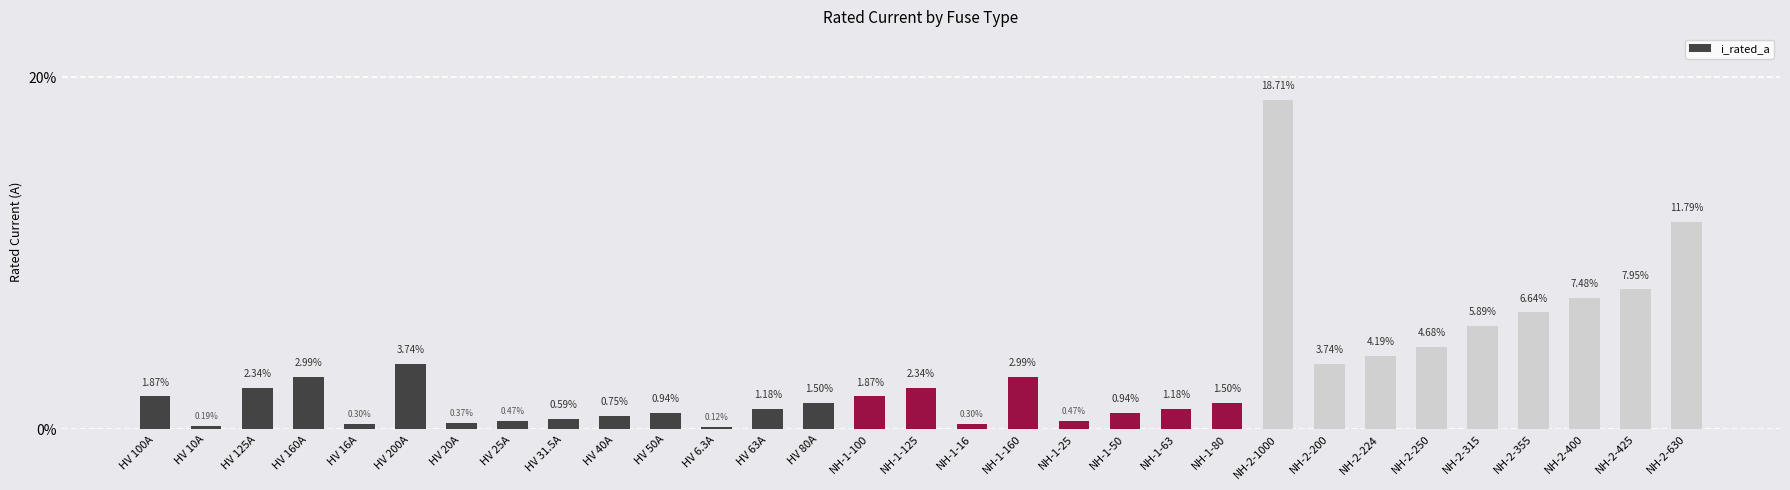

Count the number of values greater than 1.

20